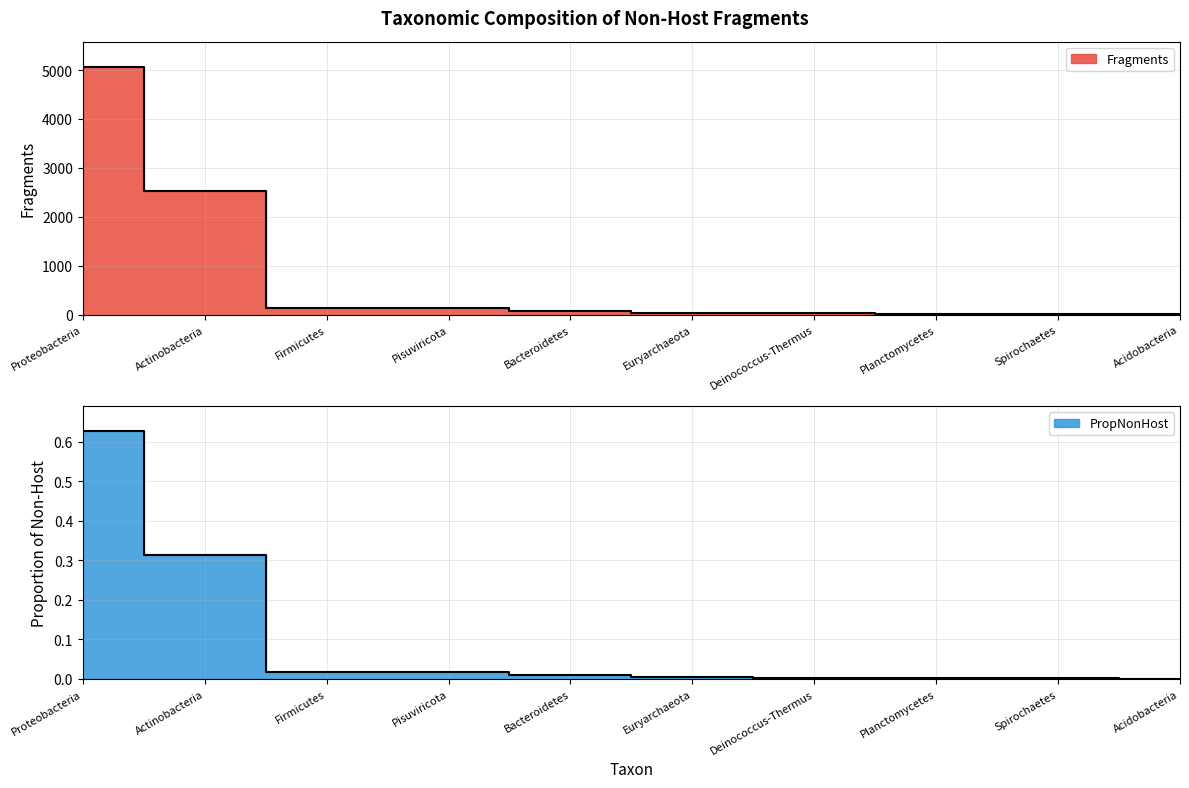

What is the difference between the second highest and minimum values in the PropNonHost series?

0.3